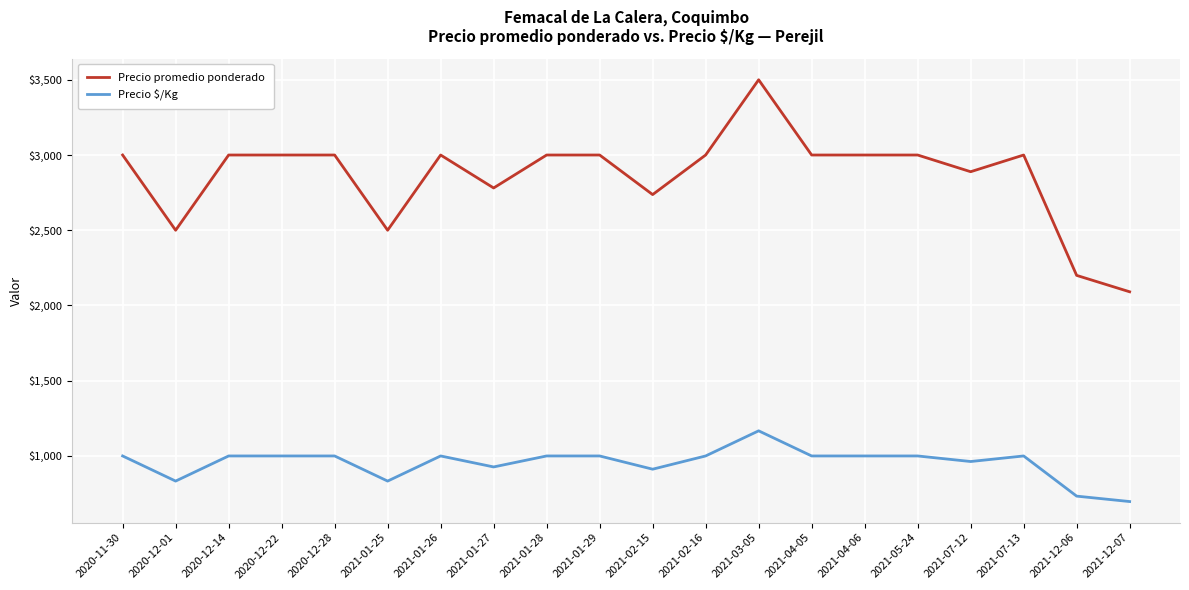

What is the maximum value shown in the chart?

3500